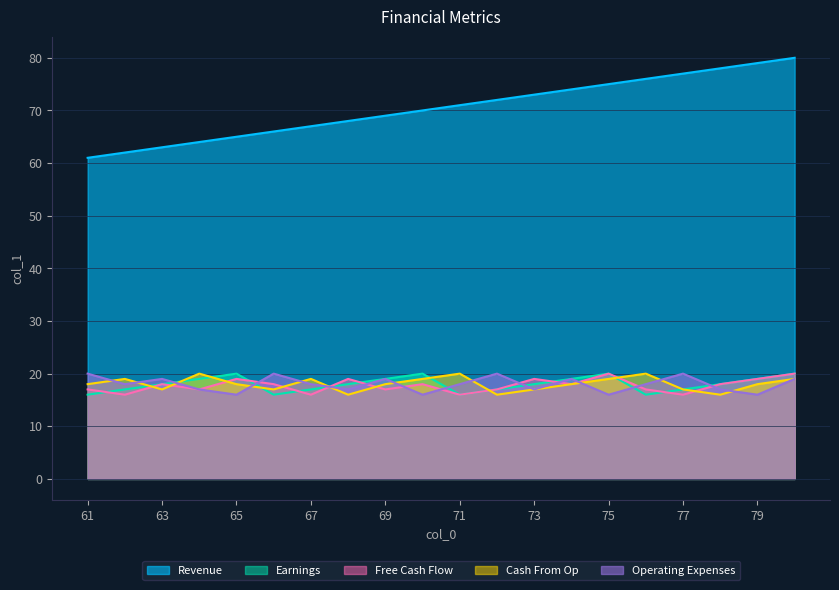

What is the value of the Earnings point at the 6th from the left?

16